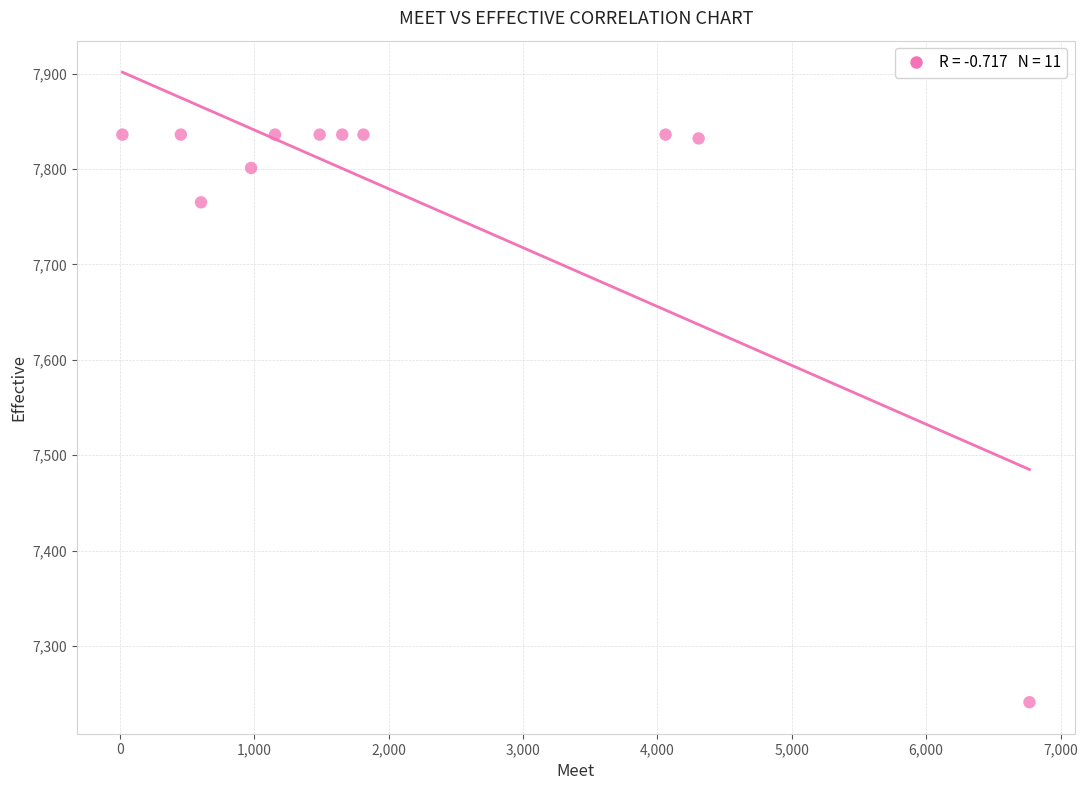

What is the average Y value?

7772